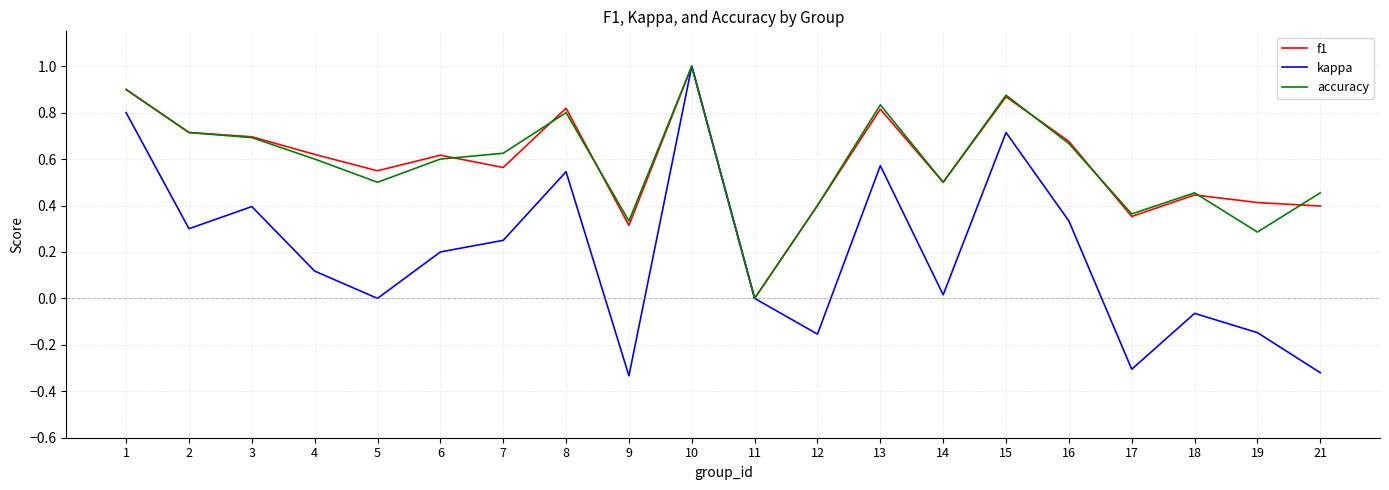

The value of kappa at 10 is 1.0. True or false?

True